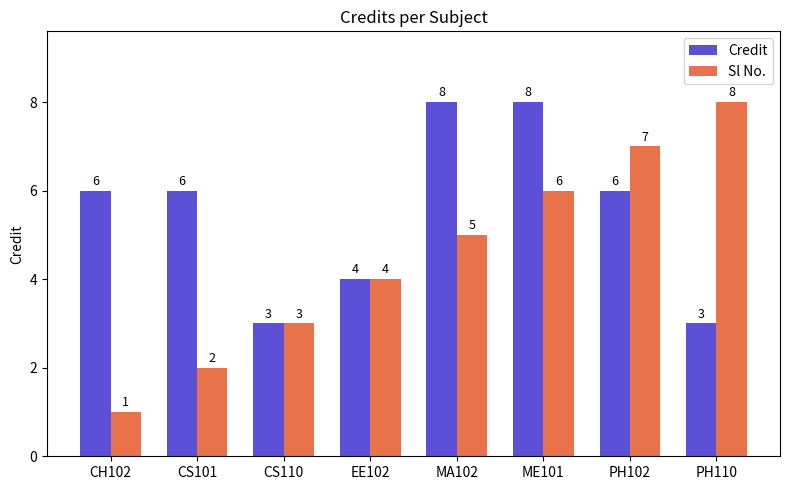

What is the maximum value shown in the chart?

8